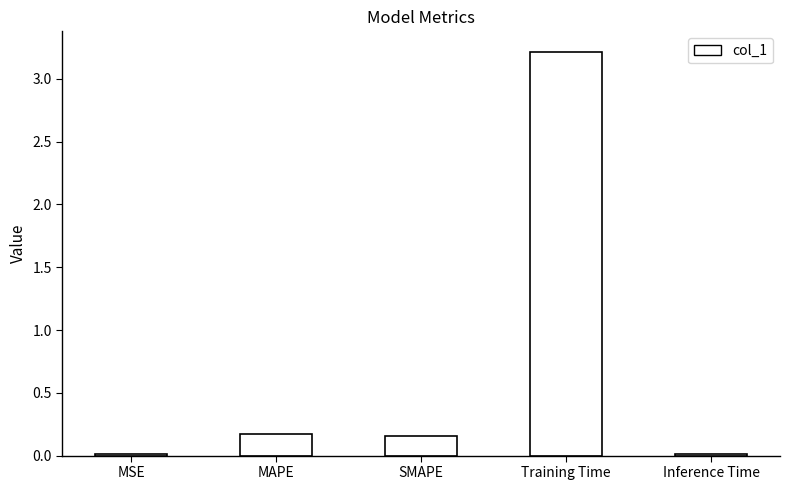

True or false: the data shows 0.2 at MAPE.

True